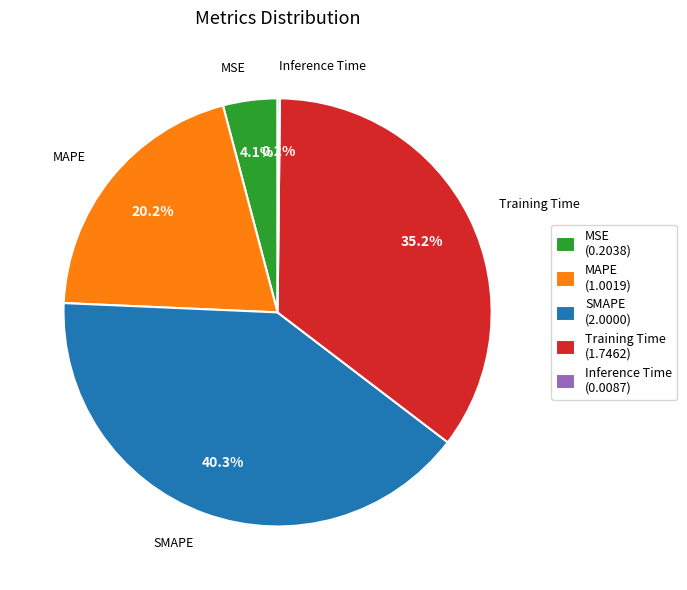

Approximately how many times larger is the value at Training Time (1.7462) compared to MAPE (1.0019)?

1.7